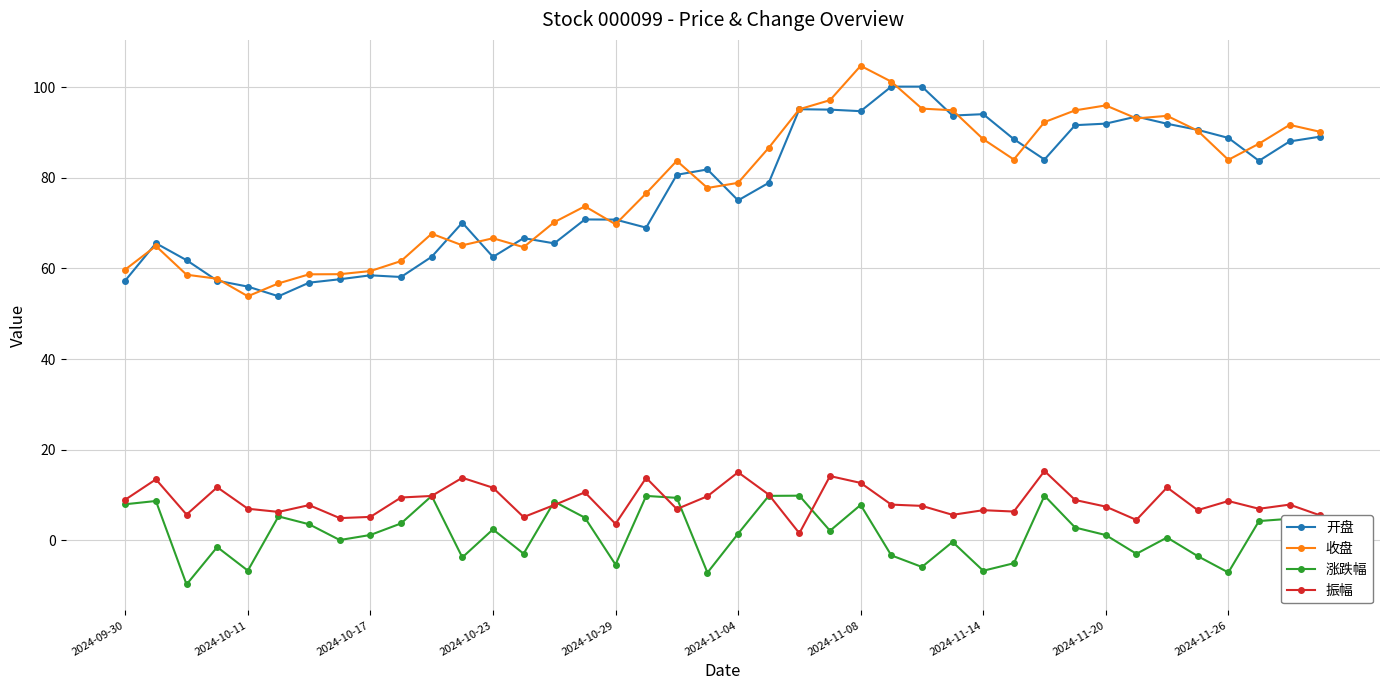

What is the value of the 开盘 point at the 12th from the left?

70.1